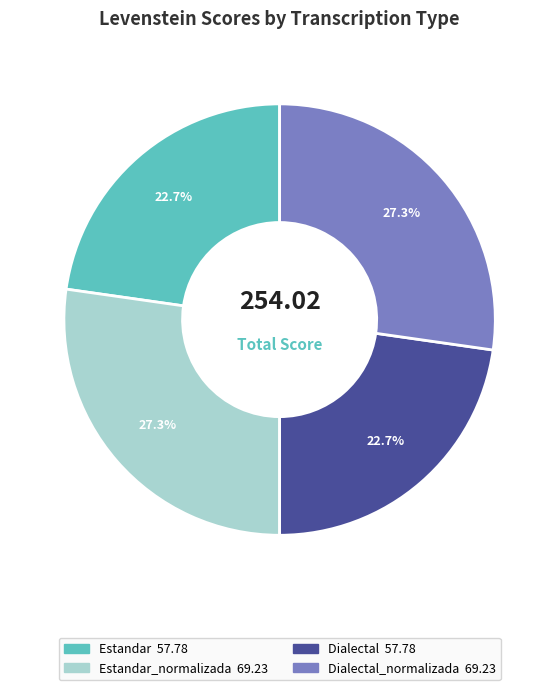

Is there any slice that represents more than half of the pie?

No